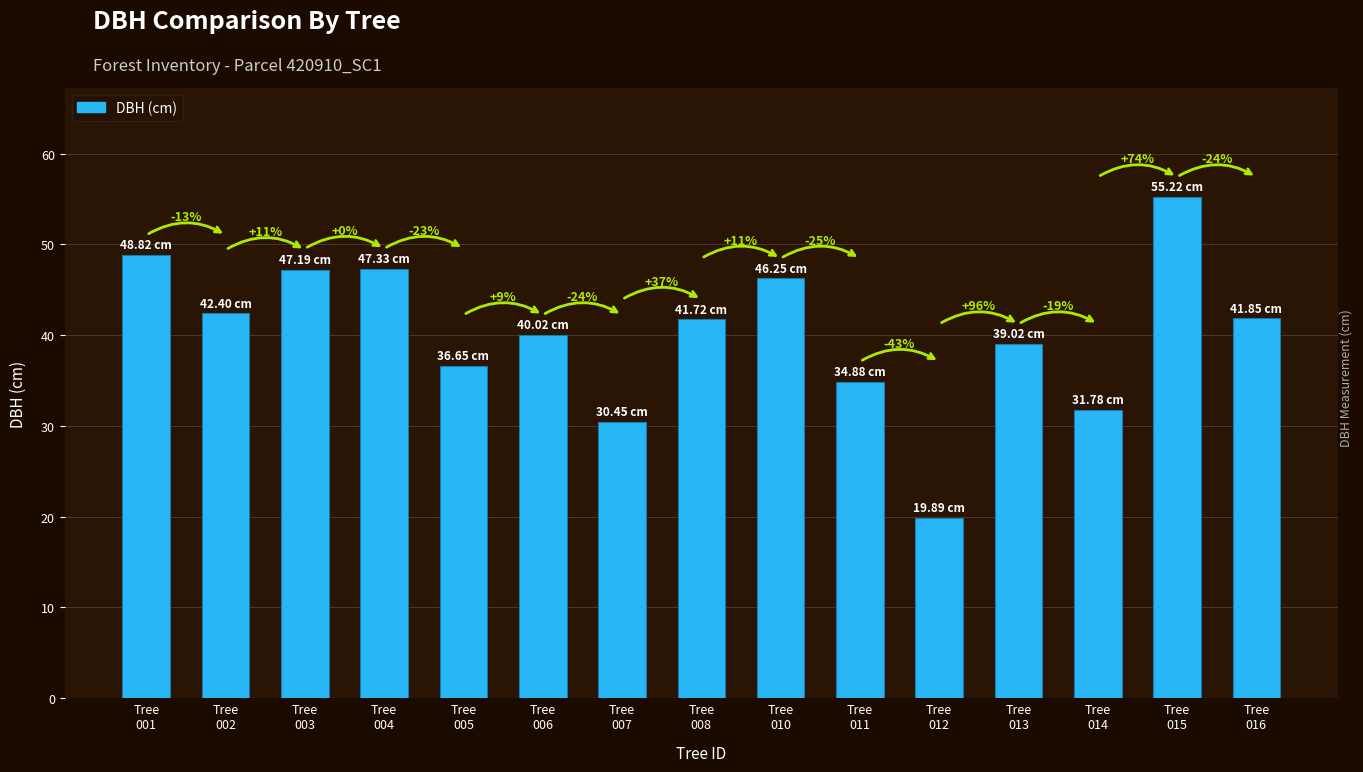

How many bars are there in total?

15